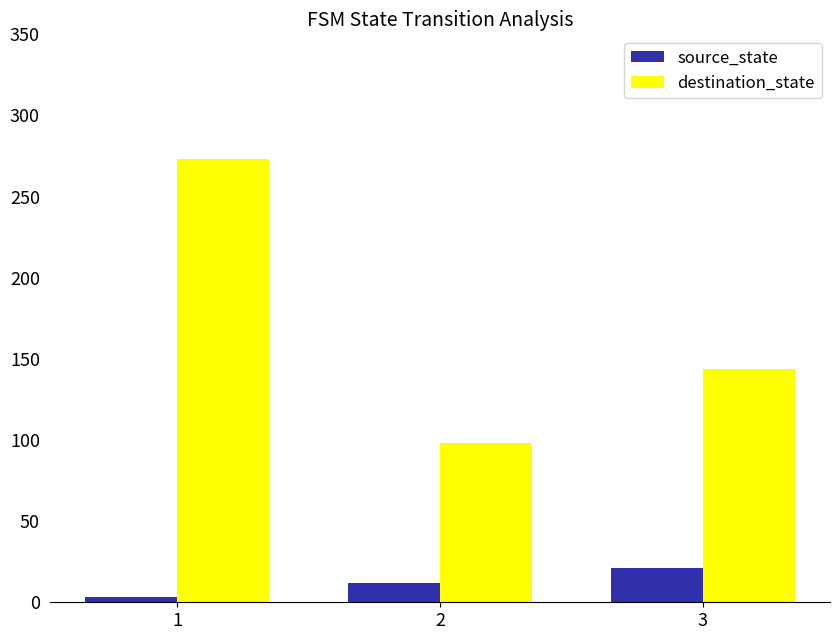

Rank the series at 2 from highest to lowest value.

destination_state, source_state